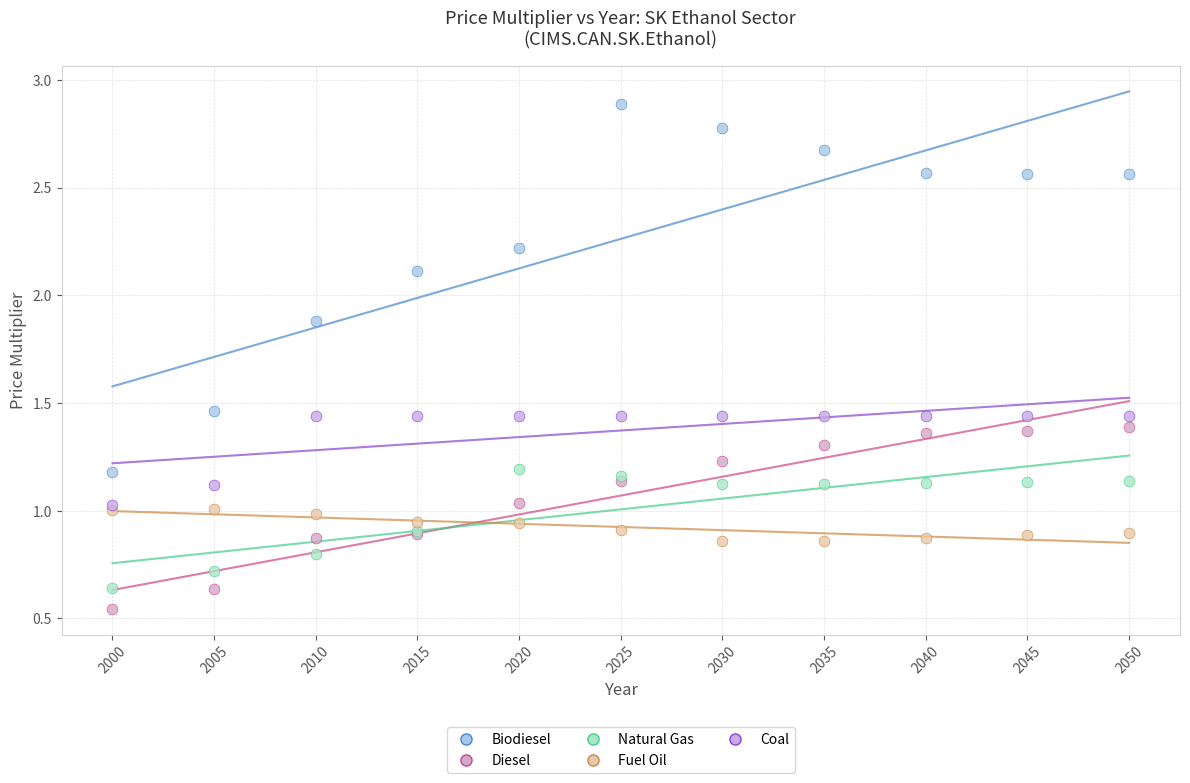

Which series has the largest Y range (max minus min)?

Biodiesel